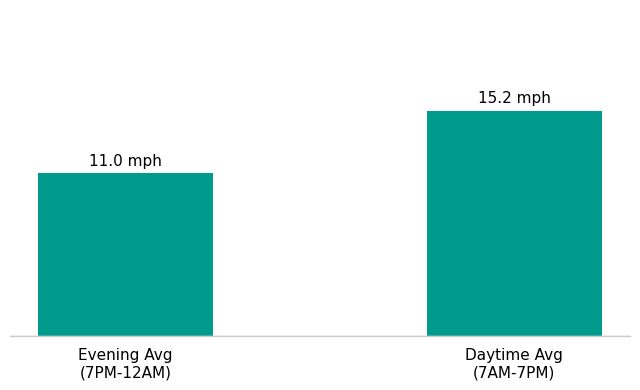

List the labels in order of value, largest first.

Daytime Avg
(7AM-7PM), Evening Avg
(7PM-12AM)